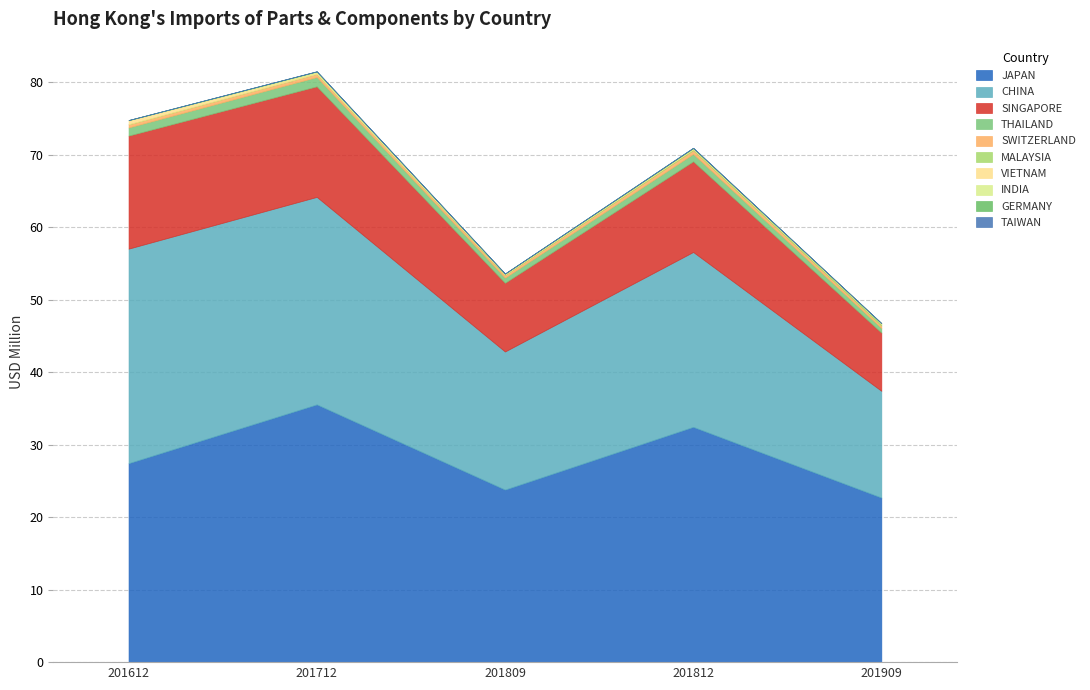

Rank the series at INDIA from lowest to highest value.

201612, 201809, 201909, 201812, 201712